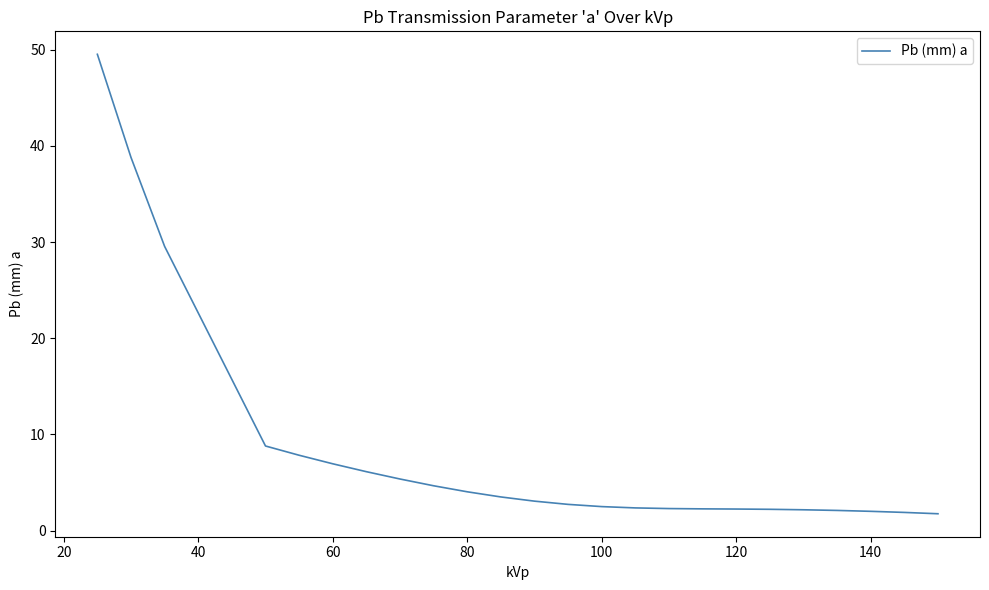

How many lines are shown in the chart?

1